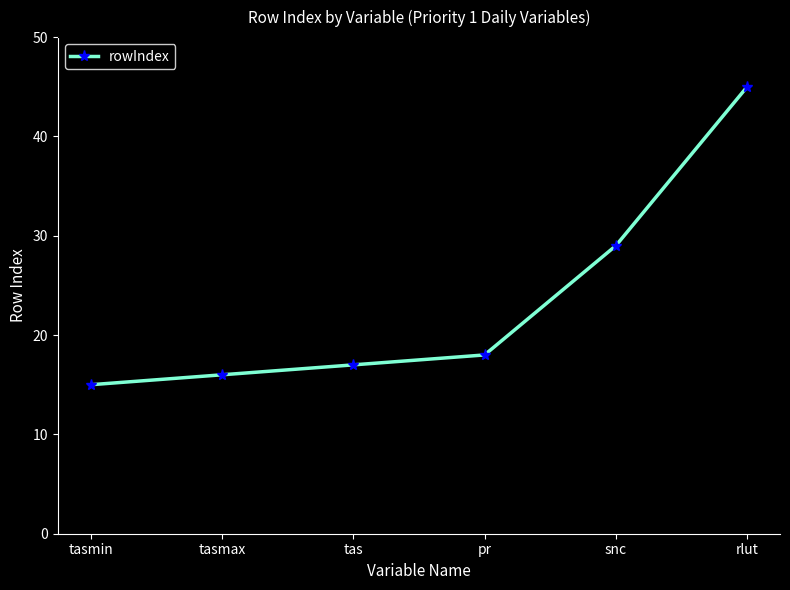

Which has a higher value, tasmin or rlut?

rlut